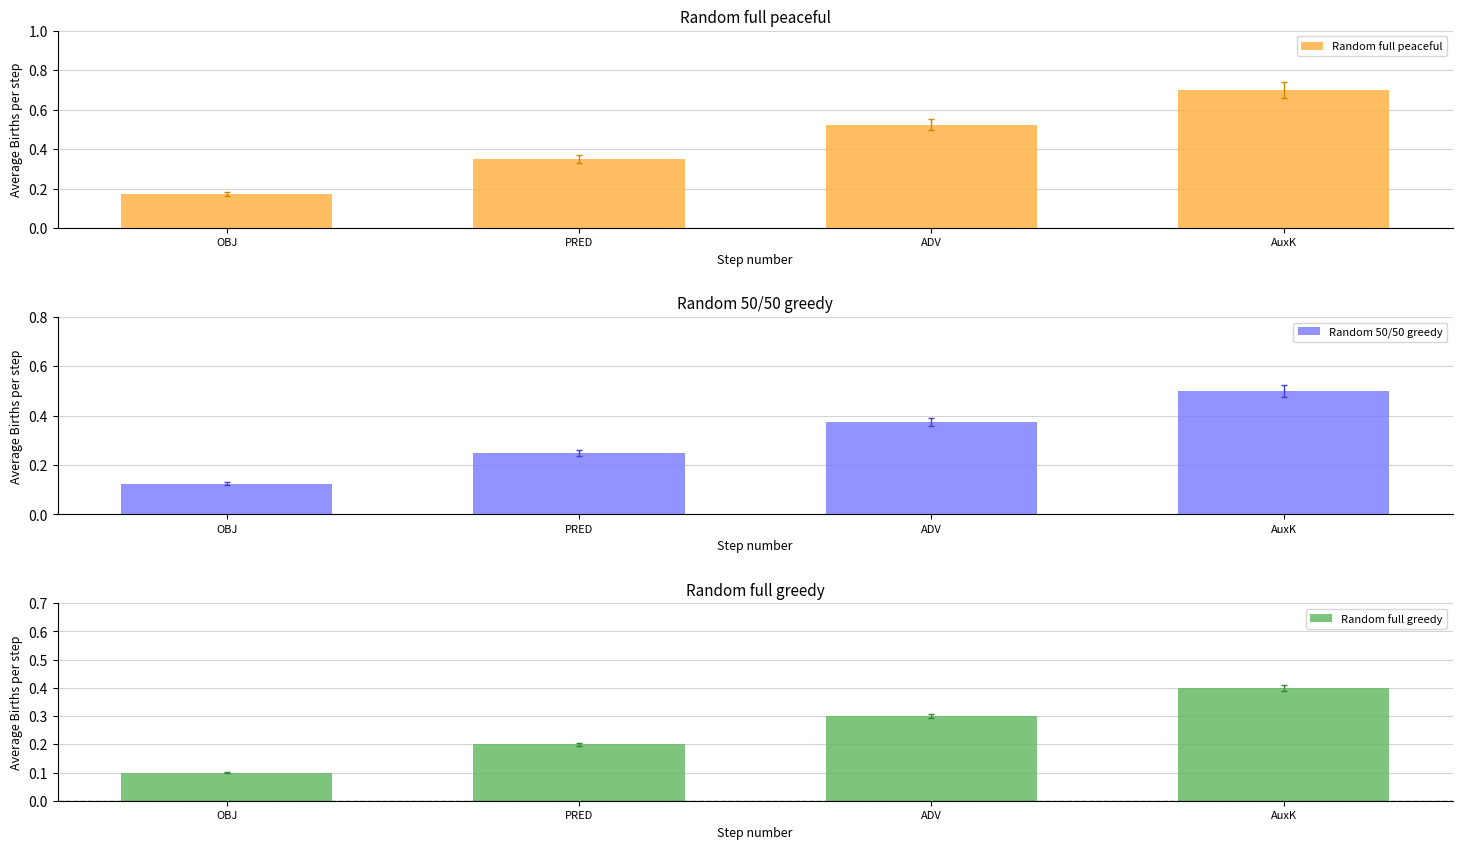

What value does the Random full greedy series have at OBJ?

0.1